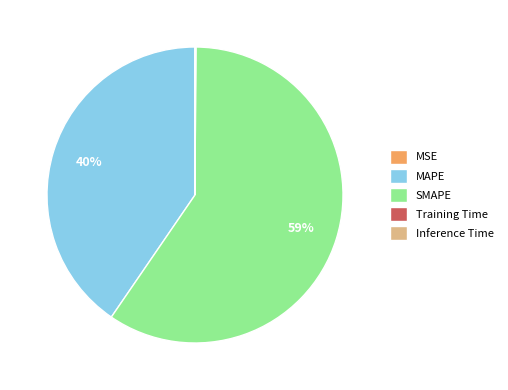

Which slice represents more than half of the pie?

SMAPE